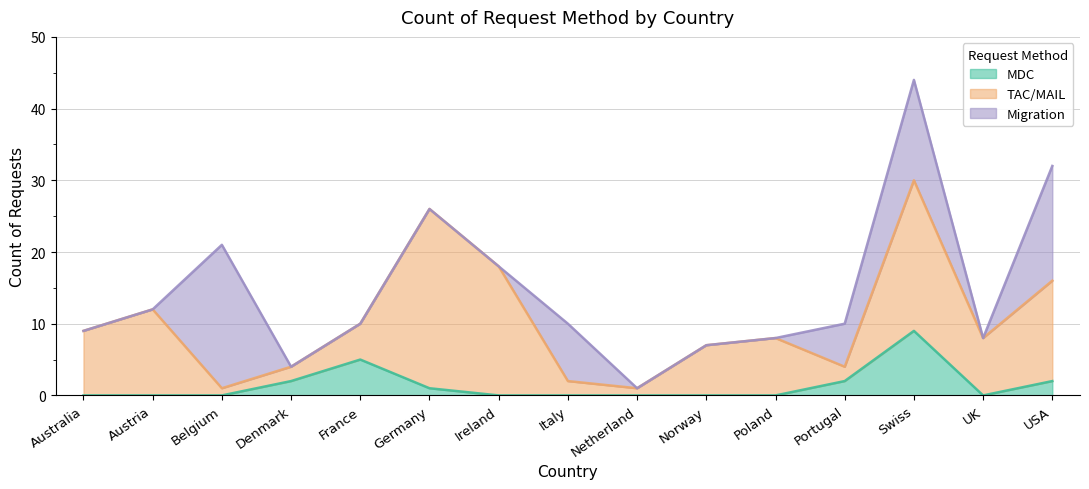

Which series has the largest total across all categories?

TAC/MAIL